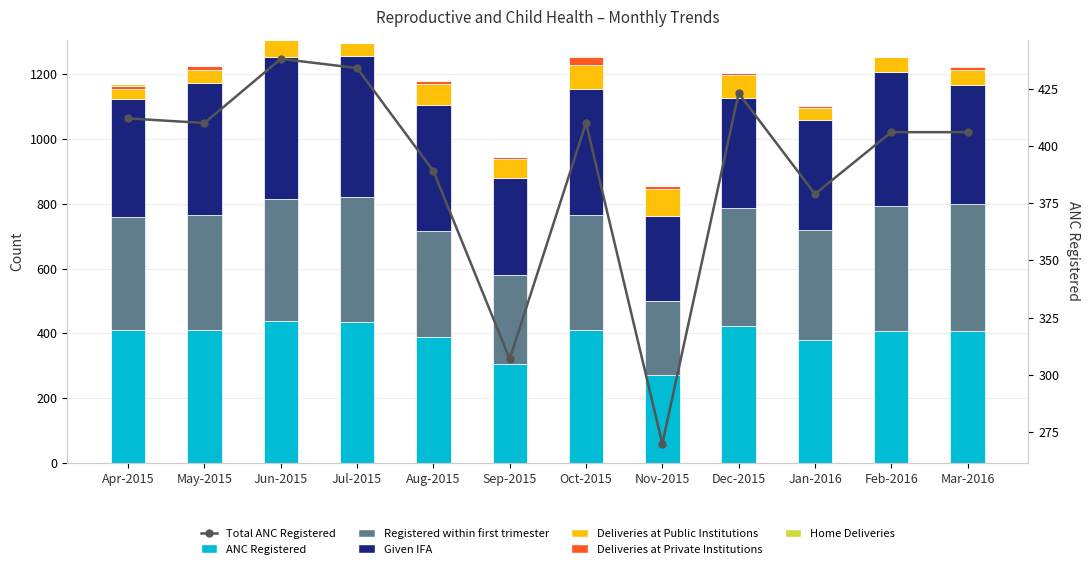

Reading right to left, what are all the values shown in this chart?

ANC Registered: Mar-2016=406	Feb-2016=406	Jan-2016=379	Dec-2015=423	Nov-2015=270	Oct-2015=410	Sep-2015=307	Aug-2015=389	Jul-2015=434	Jun-2015=438	May-2015=410	Apr-2015=412
Registered within first trimester: Mar-2016=392	Feb-2016=386	Jan-2016=341	Dec-2015=364	Nov-2015=229	Oct-2015=357	Sep-2015=273	Aug-2015=326	Jul-2015=388	Jun-2015=376	May-2015=356	Apr-2015=347
Given IFA: Mar-2016=368	Feb-2016=416	Jan-2016=340	Dec-2015=341	Nov-2015=262	Oct-2015=389	Sep-2015=301	Aug-2015=389	Jul-2015=434	Jun-2015=438	May-2015=406	Apr-2015=365
Deliveries at Public Institutions: Mar-2016=48	Feb-2016=44	Jan-2016=37	Dec-2015=71	Nov-2015=85	Oct-2015=73	Sep-2015=56	Aug-2015=66	Jul-2015=40	Jun-2015=53	May-2015=42	Apr-2015=31
Deliveries at Private Institutions: Mar-2016=8	Feb-2016=0	Jan-2016=4	Dec-2015=4	Nov-2015=8	Oct-2015=24	Sep-2015=8	Aug-2015=8	Jul-2015=0	Jun-2015=2	May-2015=12	Apr-2015=10
Home Deliveries: Mar-2016=2	Feb-2016=0	Jan-2016=0	Dec-2015=2	Nov-2015=0	Oct-2015=2	Sep-2015=0	Aug-2015=0	Jul-2015=0	Jun-2015=0	May-2015=0	Apr-2015=4